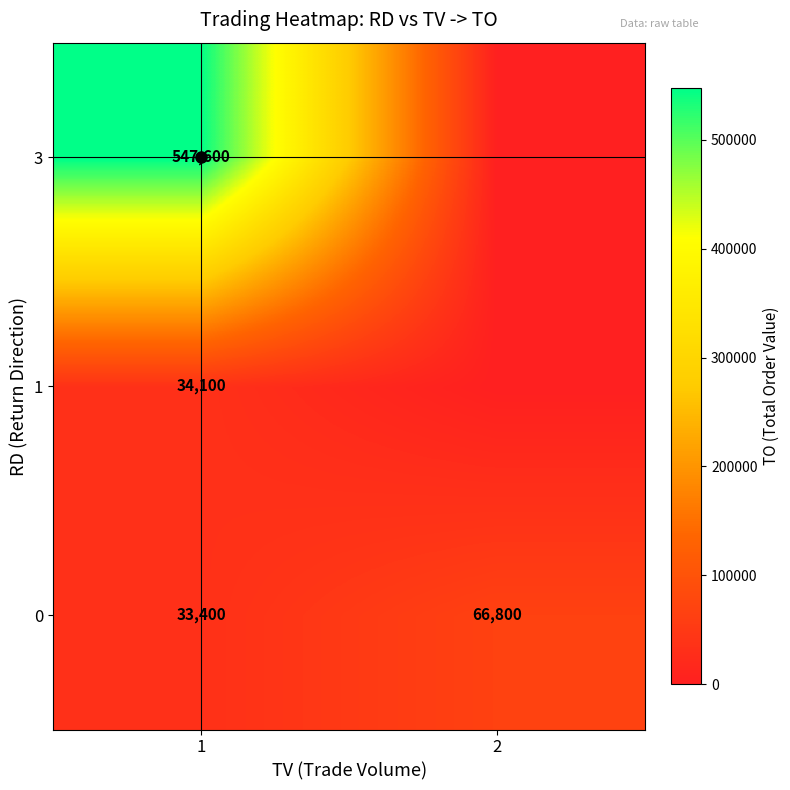

At which category is the sum across all series the highest?

1